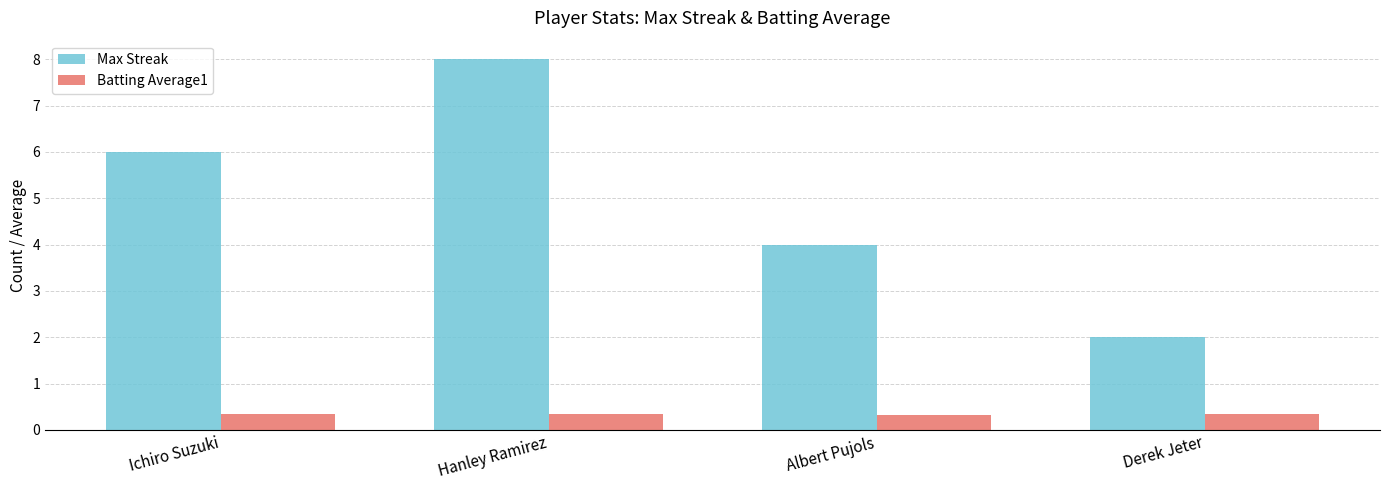

True or false: Batting Average1 has a value of 0.4 at Ichiro Suzuki.

True